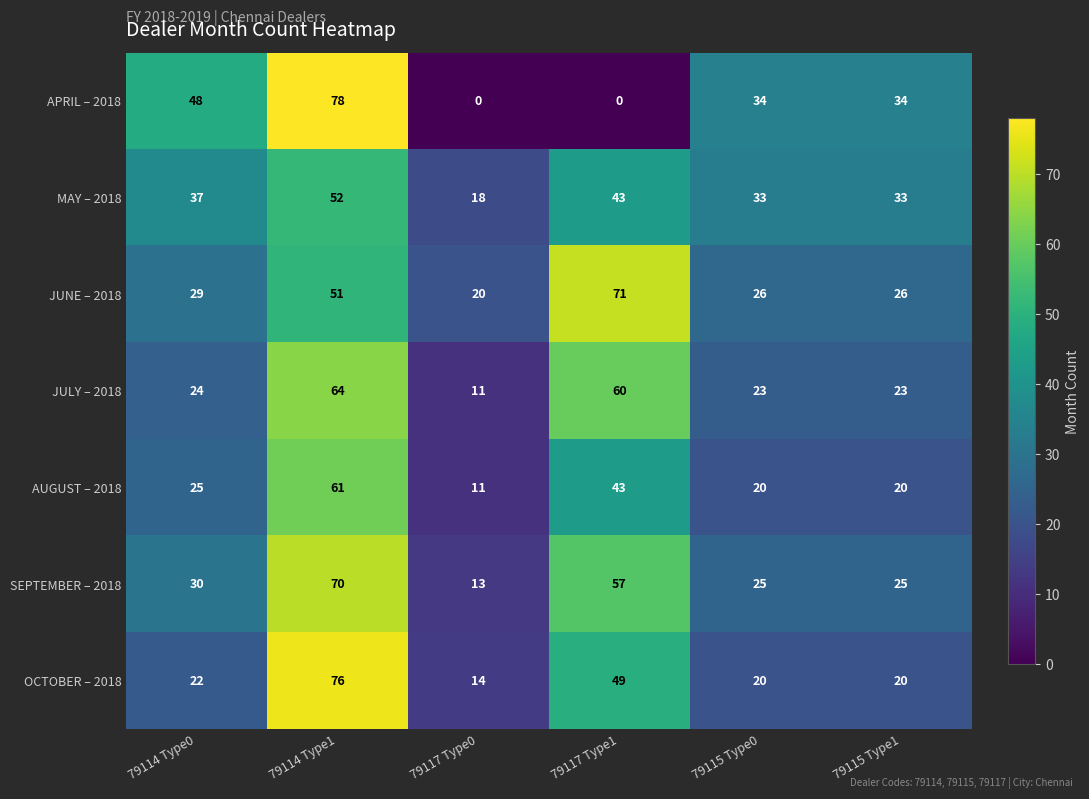

What is the total value across all series at 79114 Type1?

452